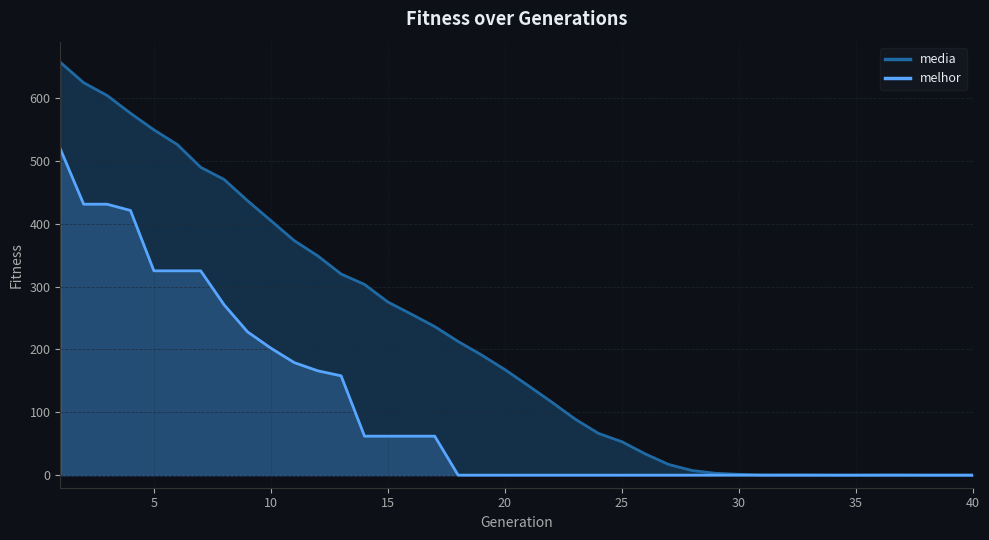

How many values in melhor are above zero?

17